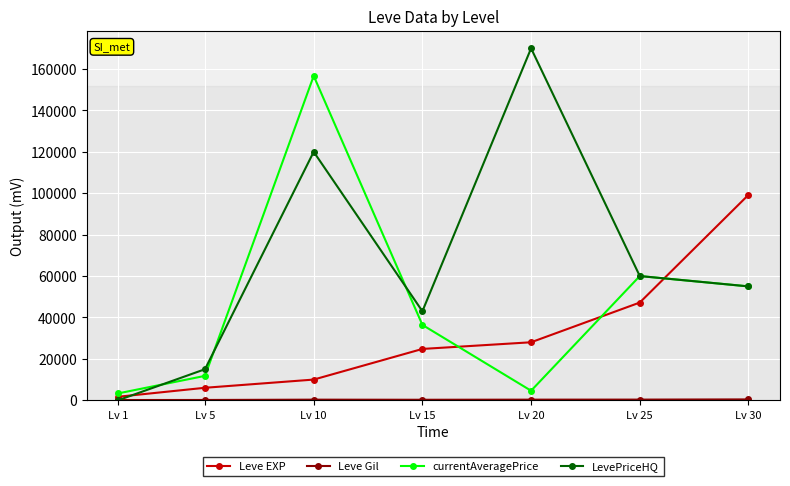

After their last crossing, which series has the higher values: LevePriceHQ or Leve EXP?

Leve EXP